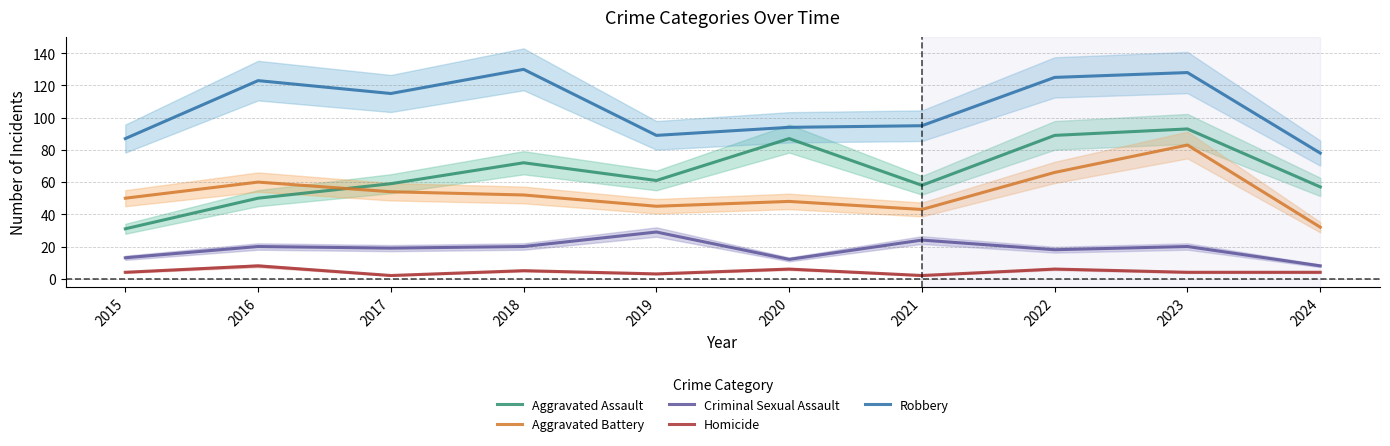

What is the minimum value for Robbery?

78